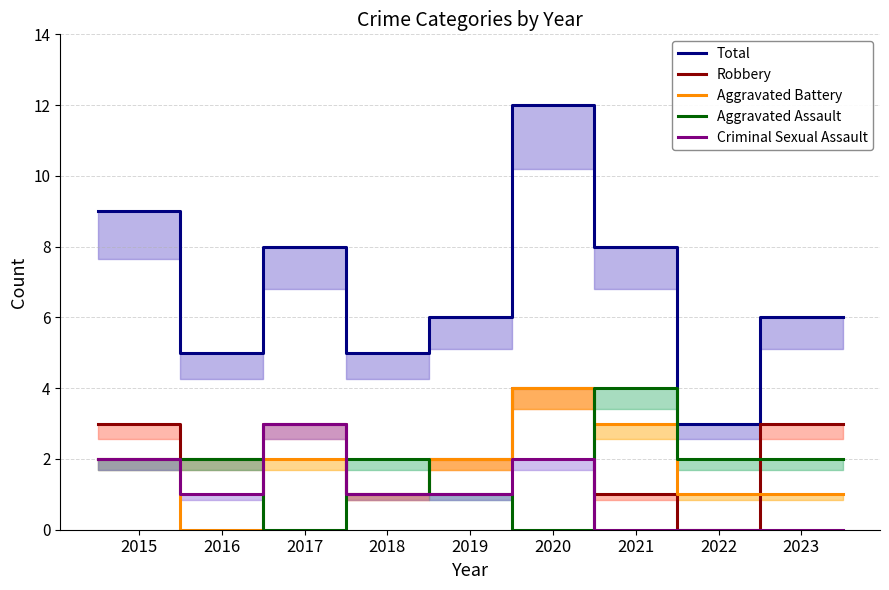

What is the spread (max minus min) of values at 2017?

8